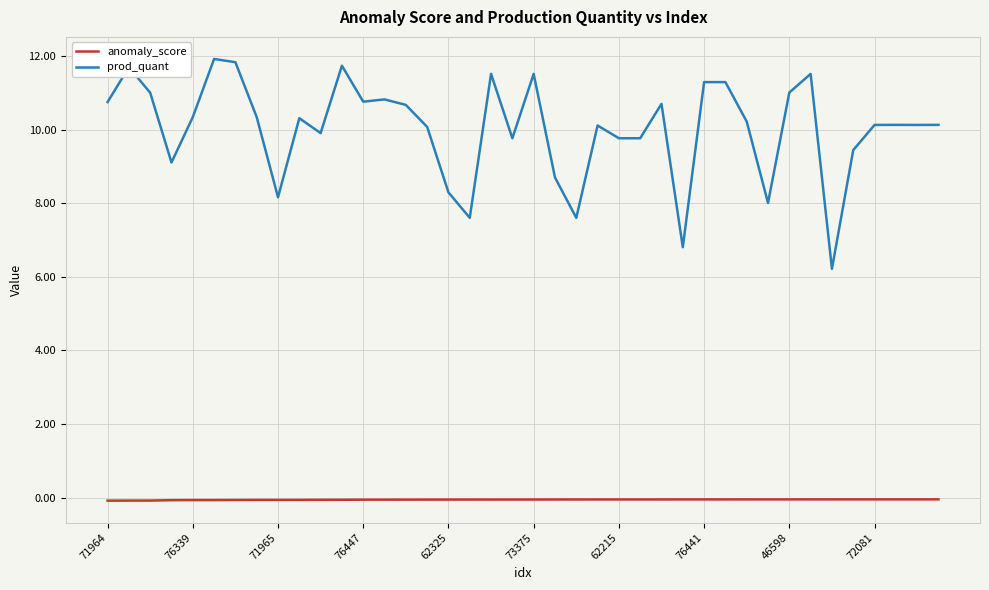

List the series in order of their peak value, highest first.

prod_quant, anomaly_score